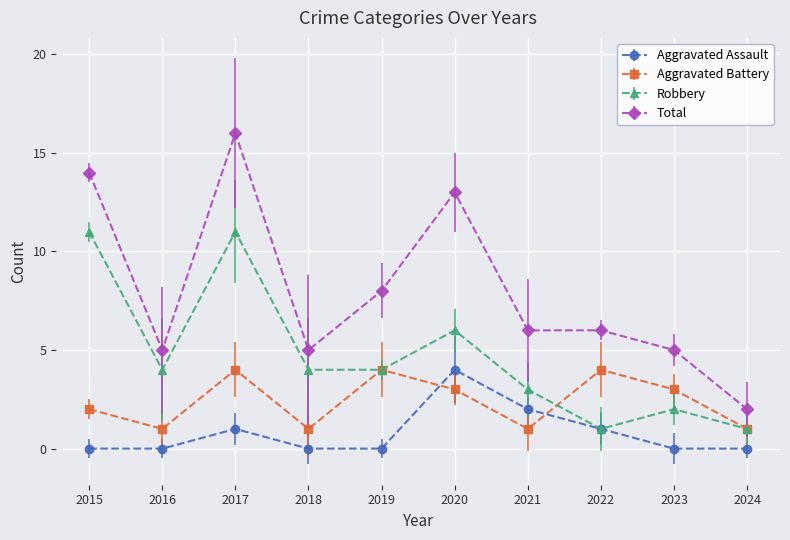

At 2021, list the series in order from smallest to largest.

Aggravated Battery, Aggravated Assault, Robbery, Total